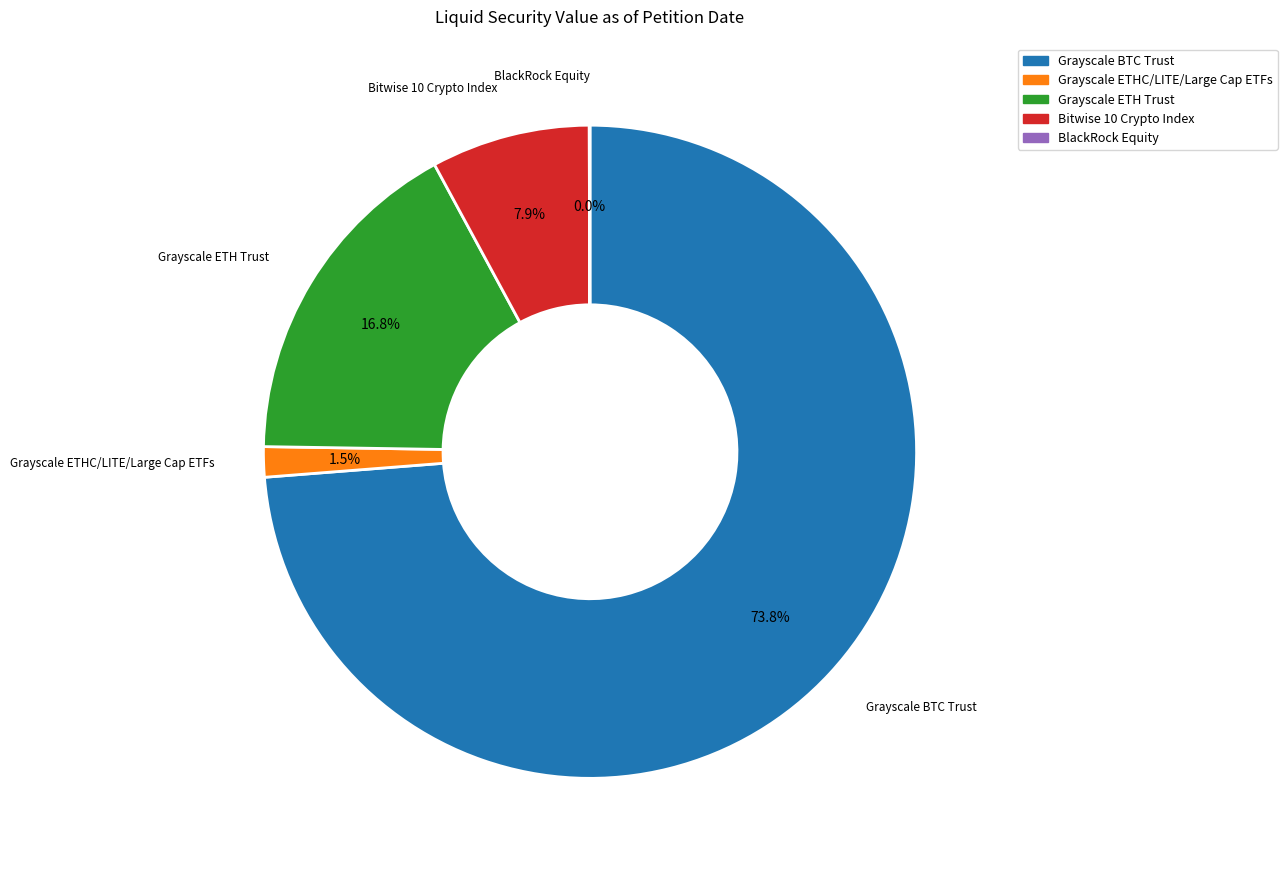

To the nearest percent, what portion does Bitwise 10 Crypto Index represent?

8%